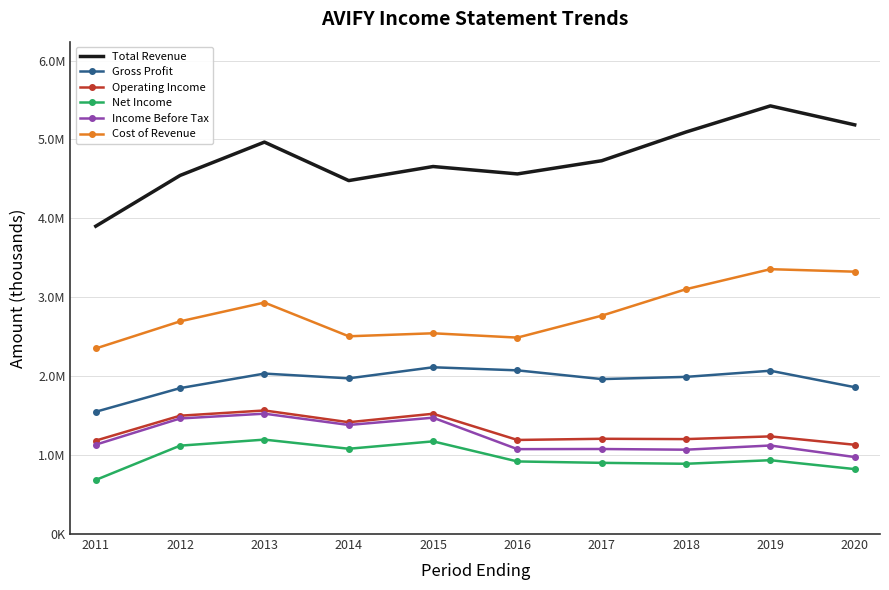

True or false: Net Income and Income Before Tax cross at least once.

False